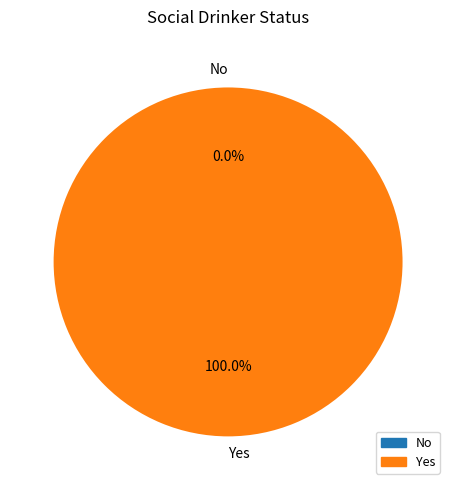

To the nearest percent, what is the difference between the Yes and No slice percentages?

100%